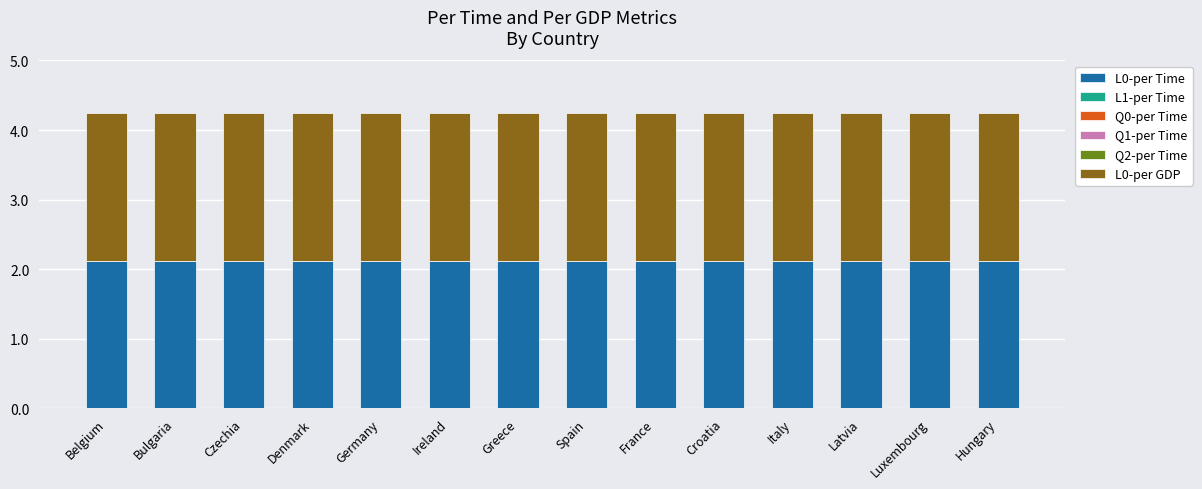

What position from the right is Germany?

10